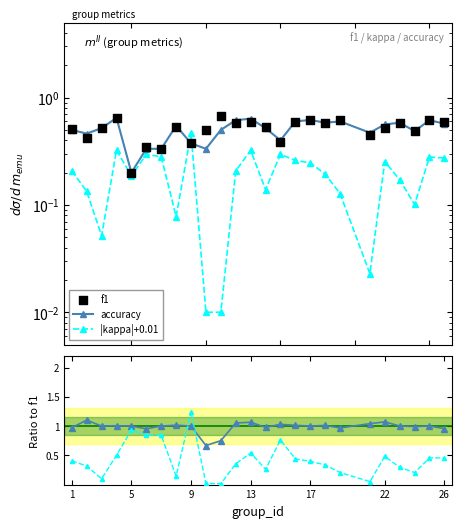

Which series has the largest Y range (max minus min)?

|kappa|/f1